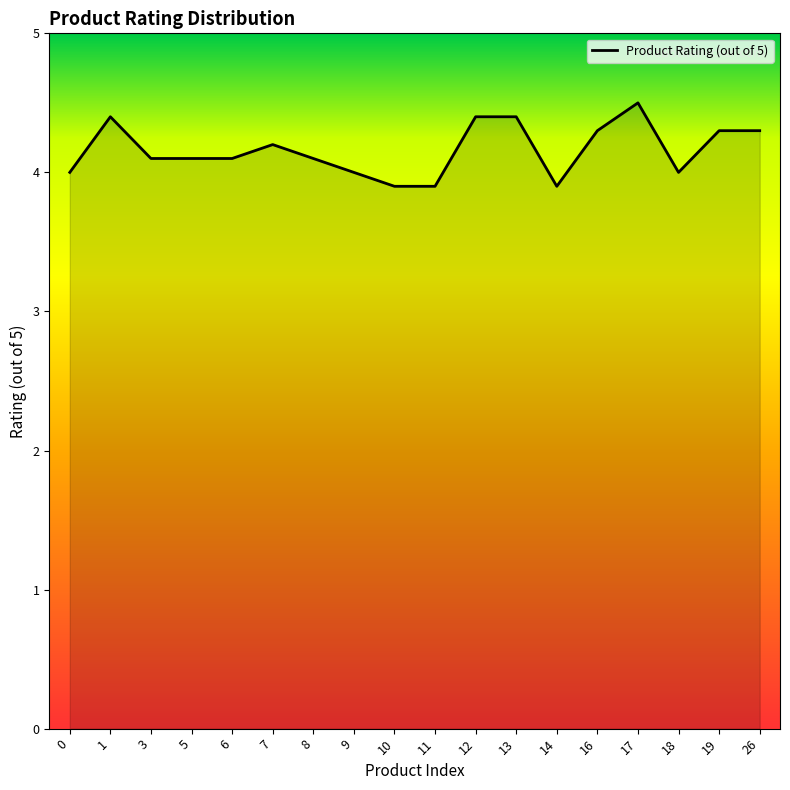

Which label corresponds to the largest value in the chart?

17